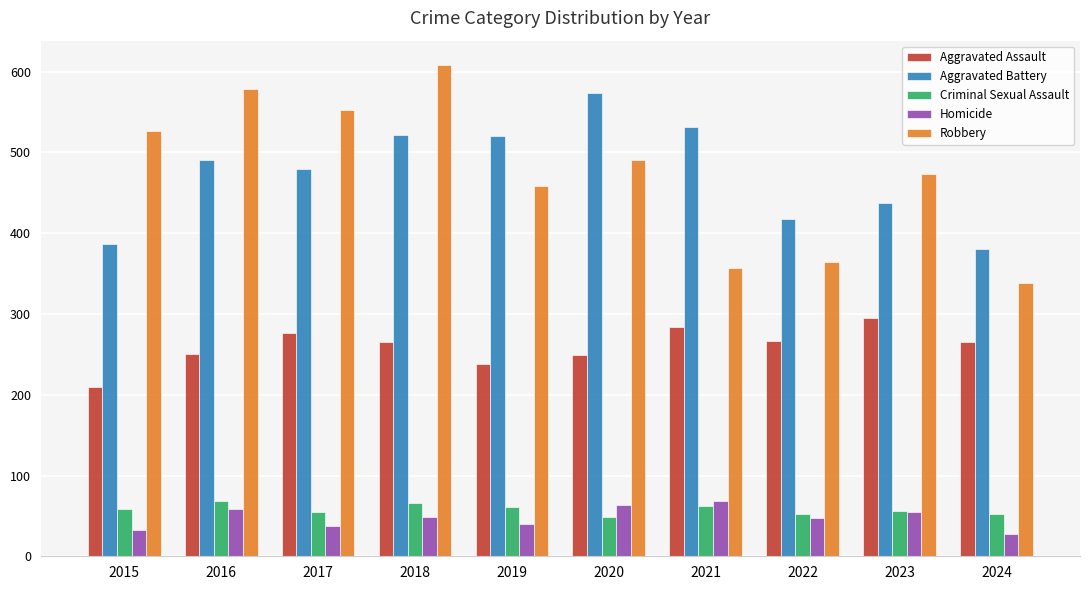

Count the number of categories in the chart.

10